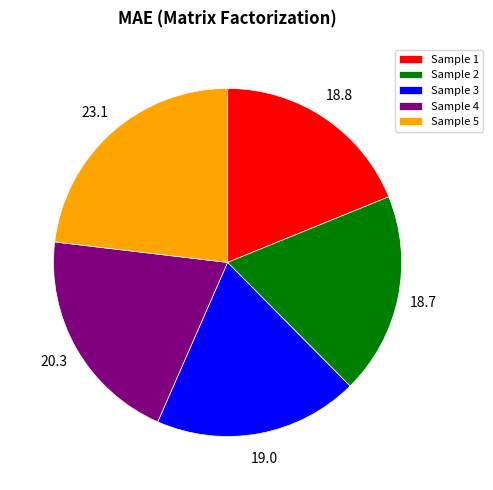

How many segments does this pie chart have?

5